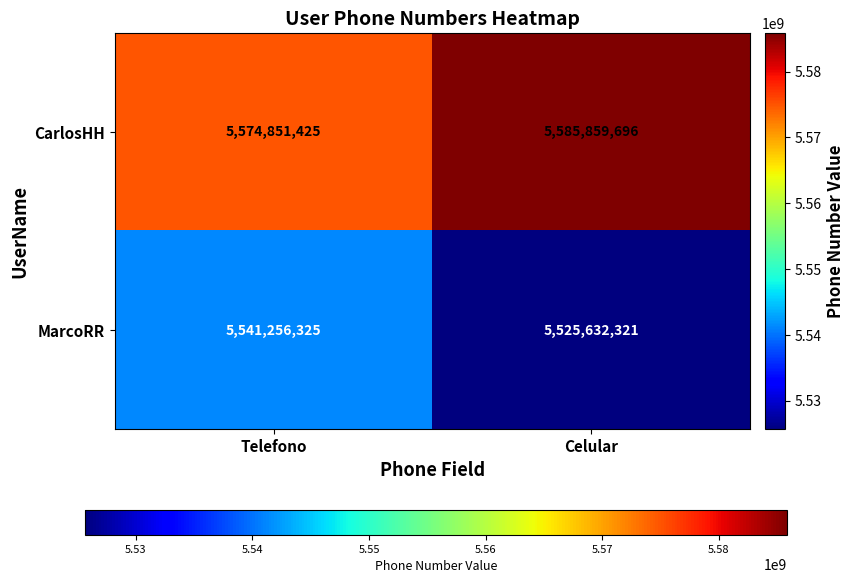

At which category is the sum across all series the highest?

Telefono